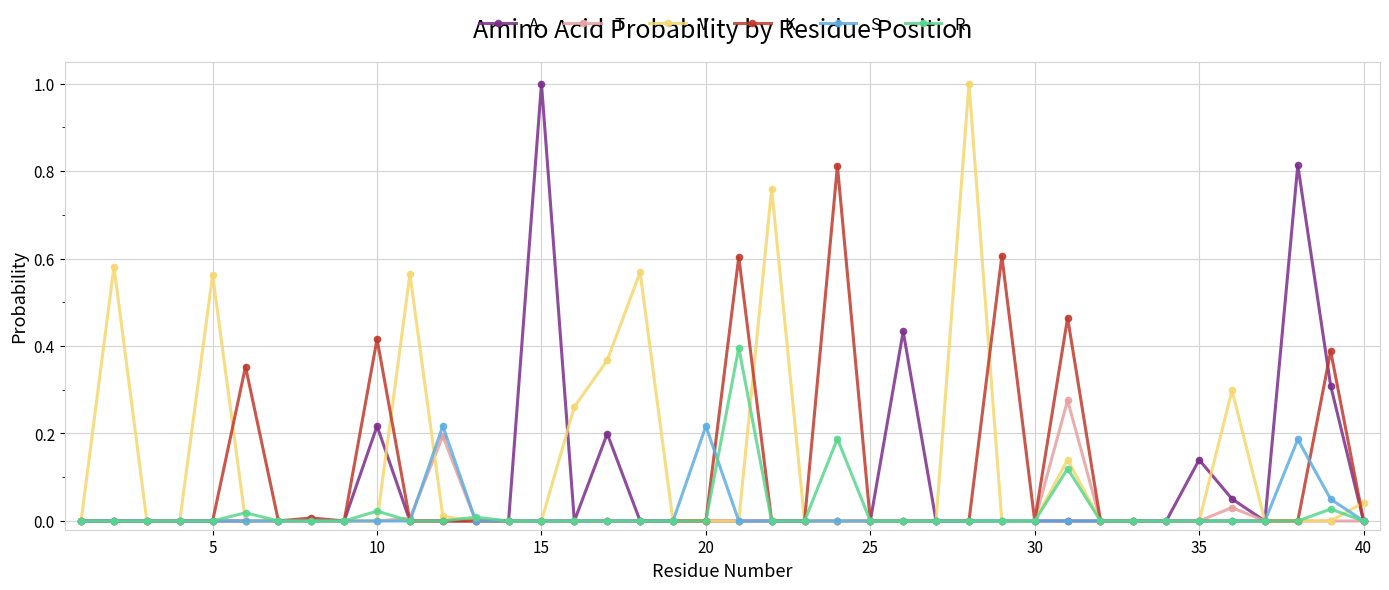

How many distinct data groups are displayed?

6